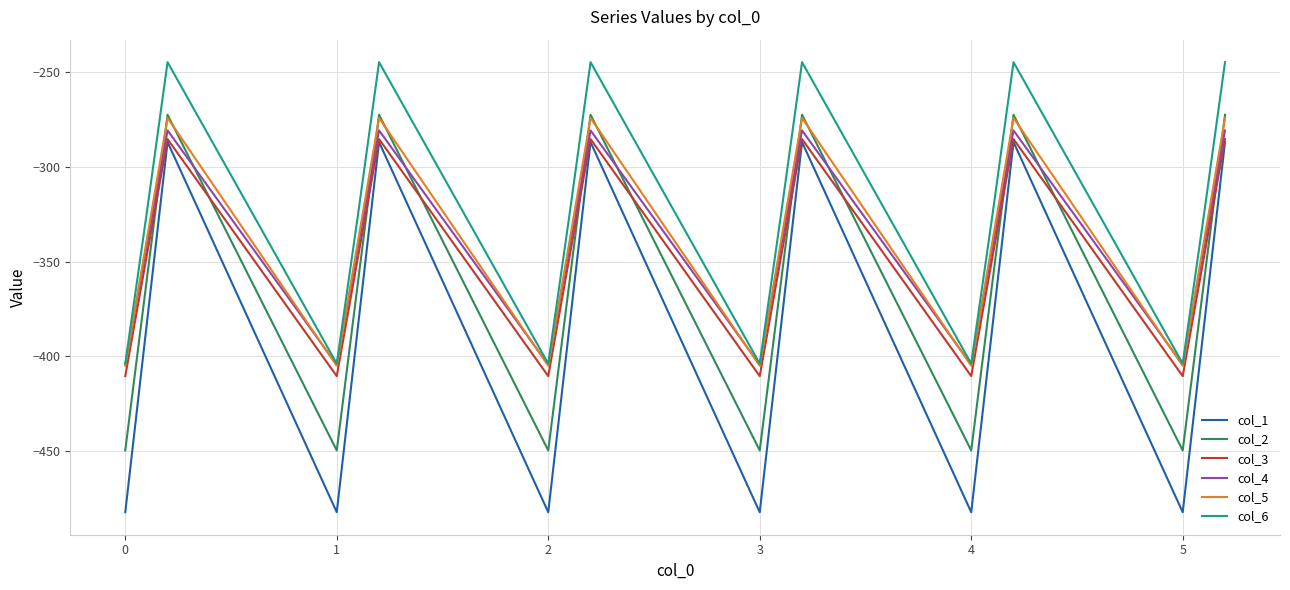

True or false: col_1 and col_6 cross at least once.

False